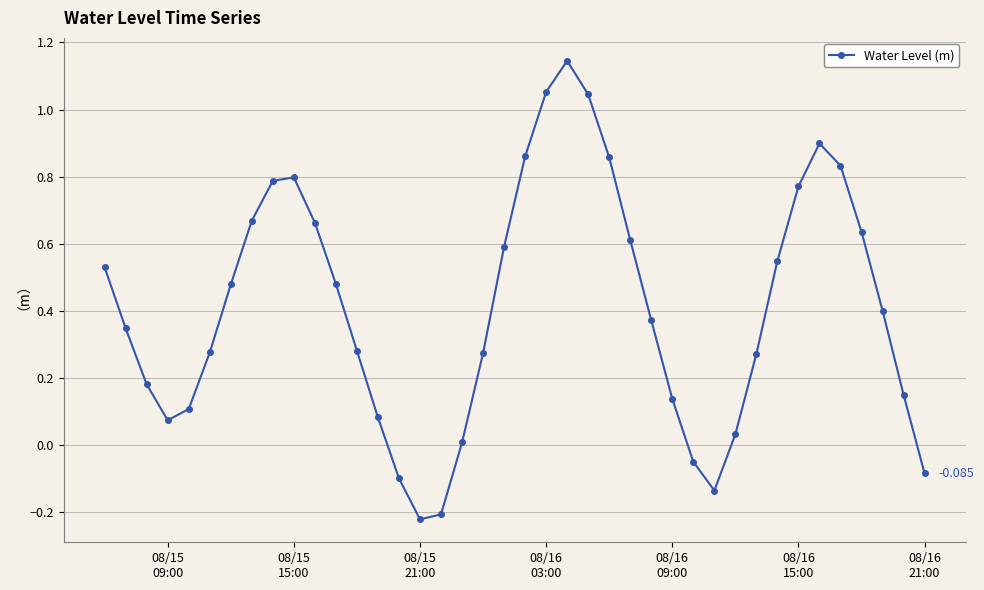

True or false: there are more than 2 points higher than both neighbors.

True